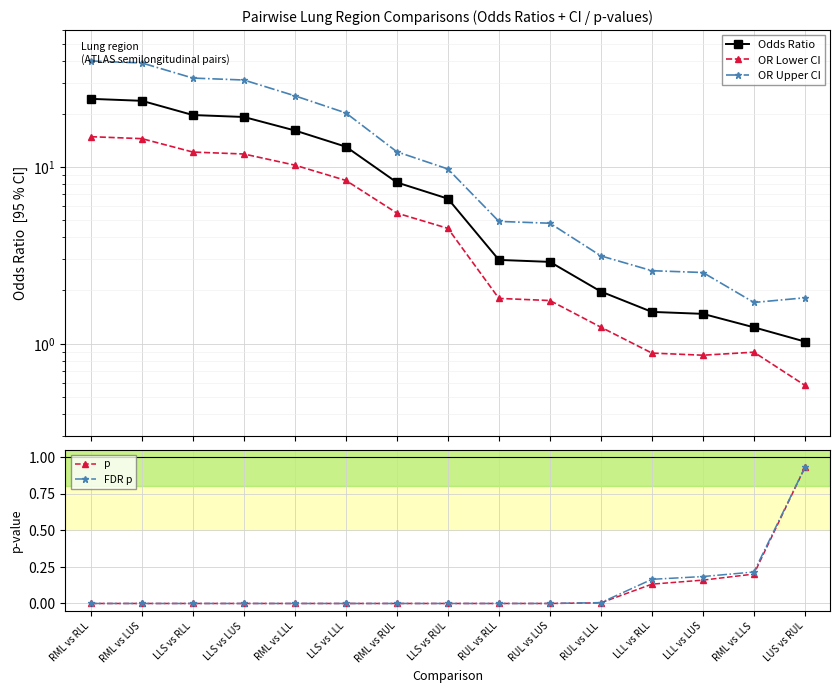

What is the average value of the Odds Ratio series?

9.6